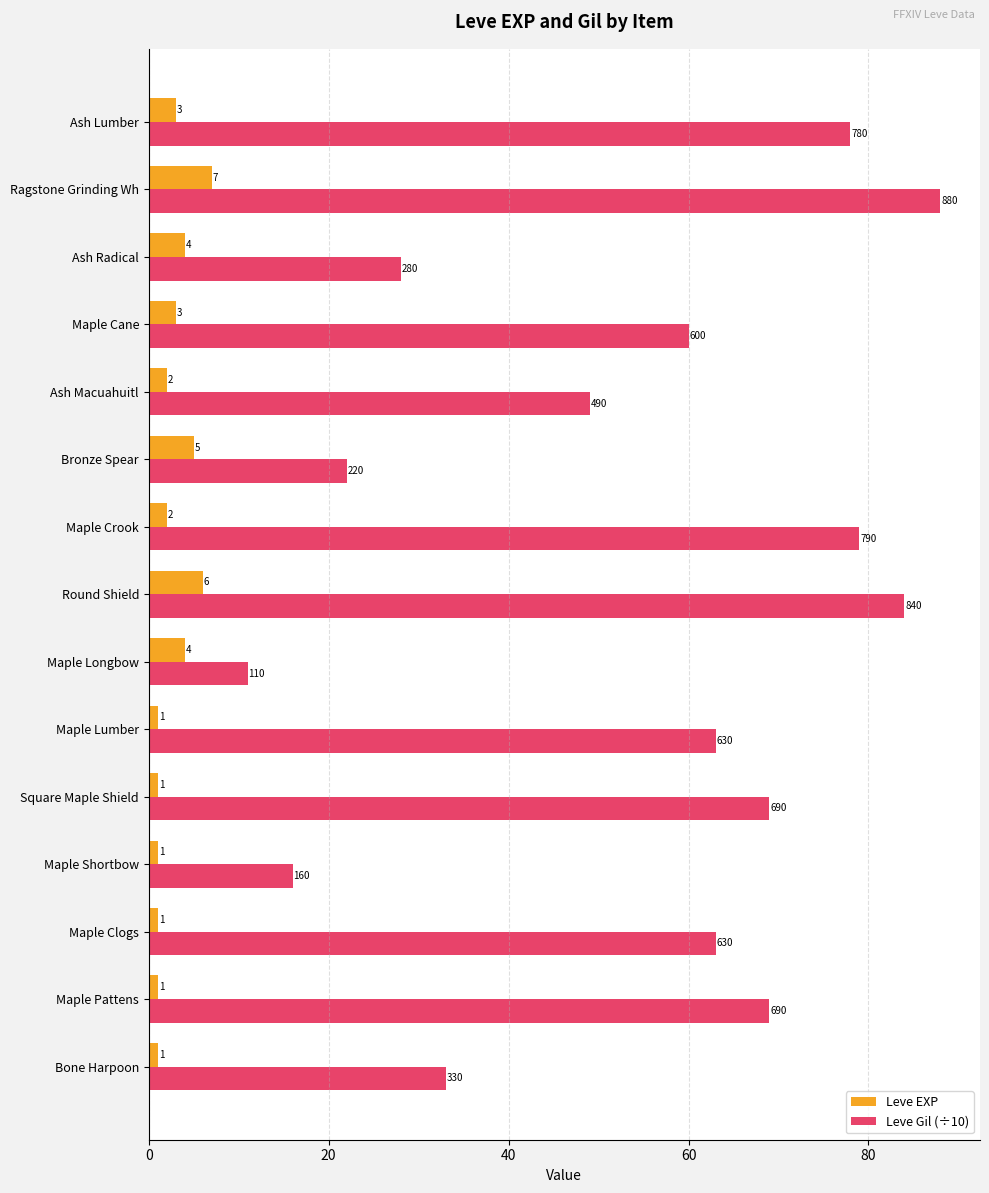

At which category is the sum across all series the highest?

Ragstone Grinding Wh